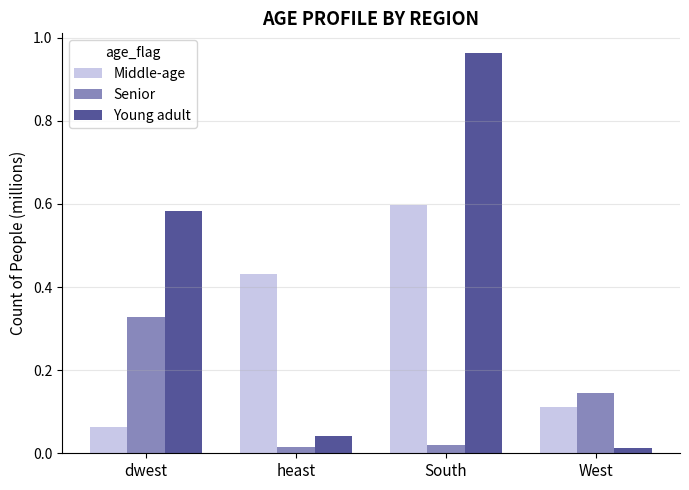

List the series in order of their overall mean, lowest first.

Senior, Middle-age, Young adult